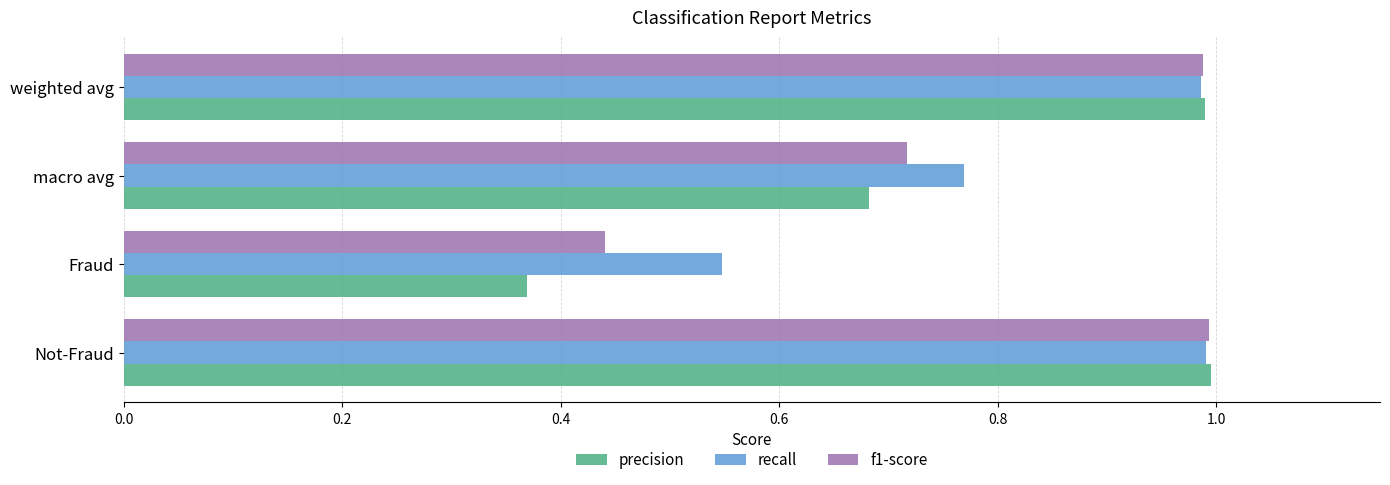

True or false: f1-score has a value of 1.0 at weighted avg.

True